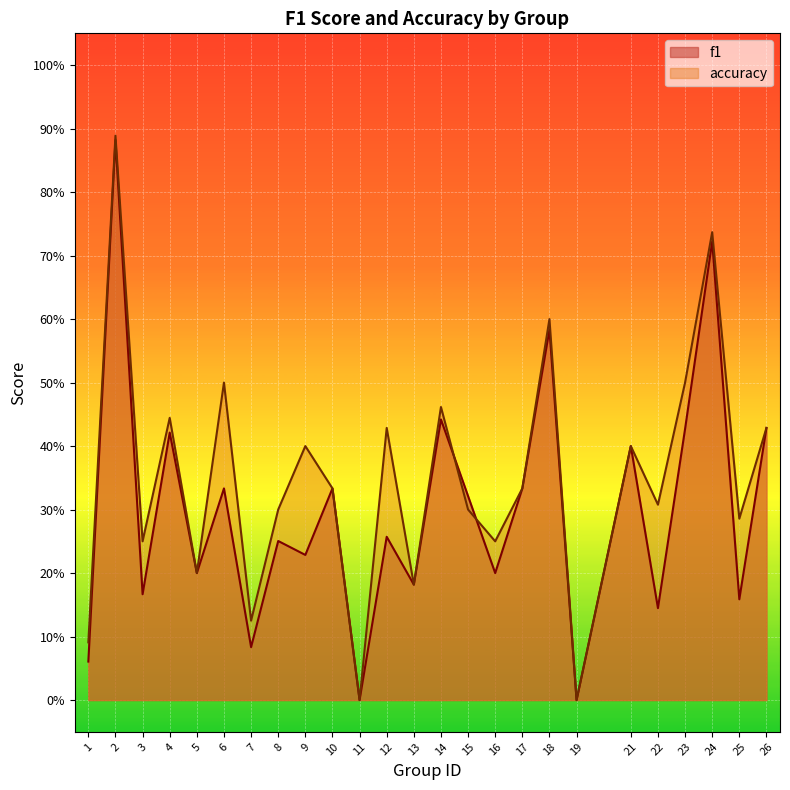

What is the sum of the accuracy values at 2 and 12?

1.3